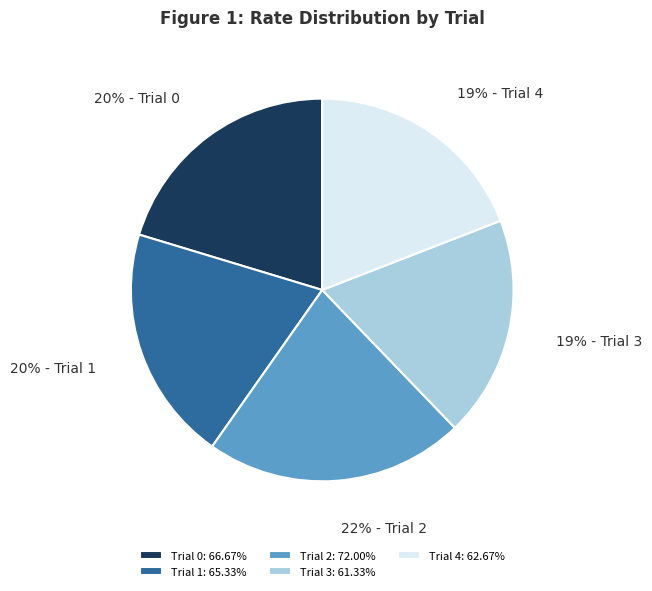

Is it true that Trial 1 is 20% of the pie?

True